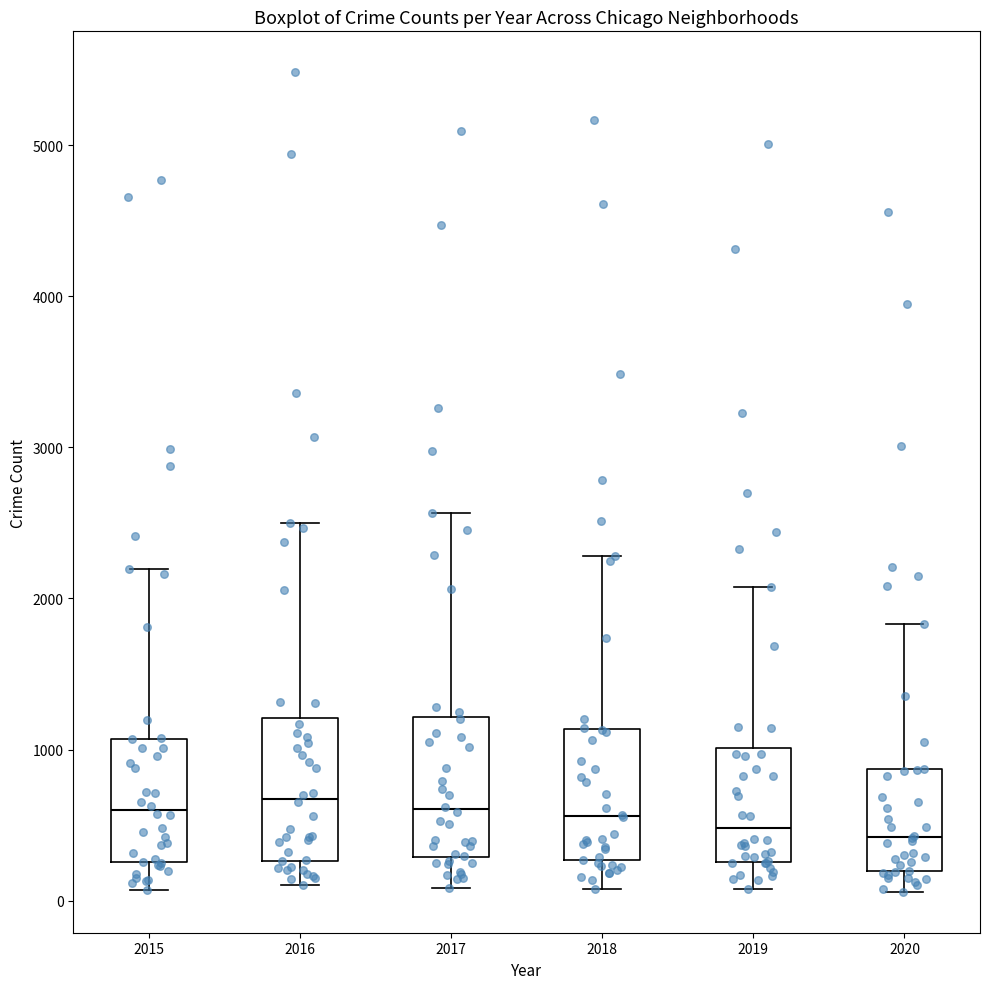

Reading left to right, read every box against the y-axis: the position of its median line, the range the box covers, and the ends of its whiskers. The values are not printed on the chart, so give them approximately, as read against the axis.

2015: median 600, box 300 to 1100, whiskers 100 to 2200
2016: median 700, box 300 to 1200, whiskers 100 to 2500
2017: median 600, box 300 to 1200, whiskers 100 to 2600
2018: median 600, box 300 to 1100, whiskers 100 to 2300
2019: median 500, box 300 to 1000, whiskers 100 to 2100
2020: median 400, box 200 to 900, whiskers 100 to 1800